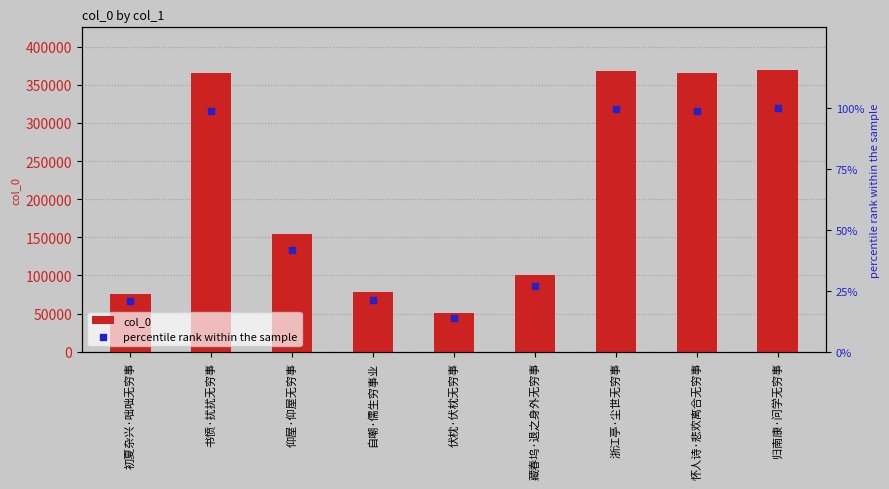

At which category is the sum across all series the highest?

归南康·问学无穷事